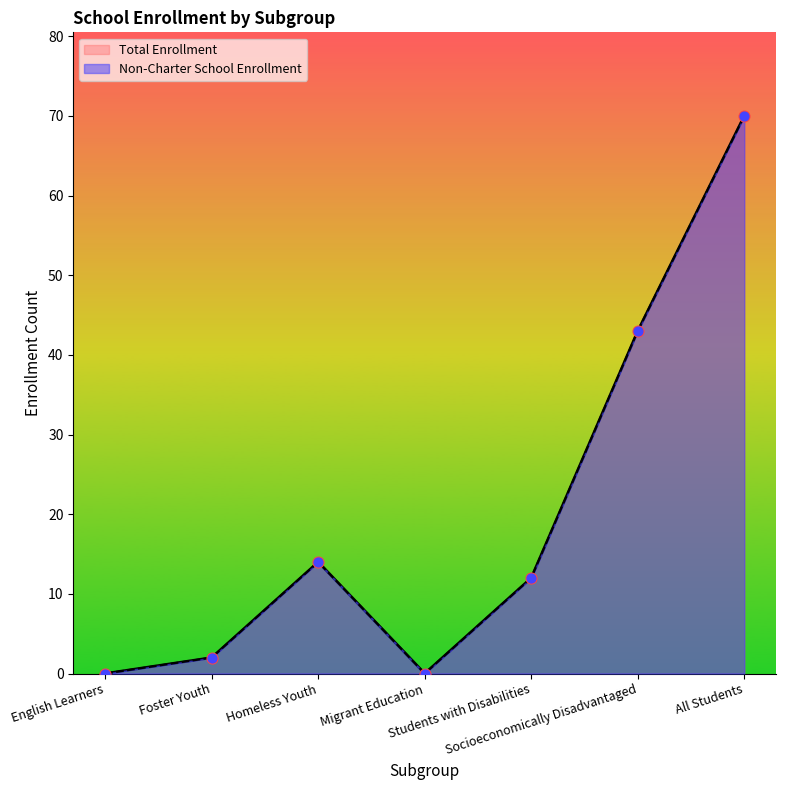

What are all the series names shown in the legend?

Non-Charter School Enrollment, Total Enrollment